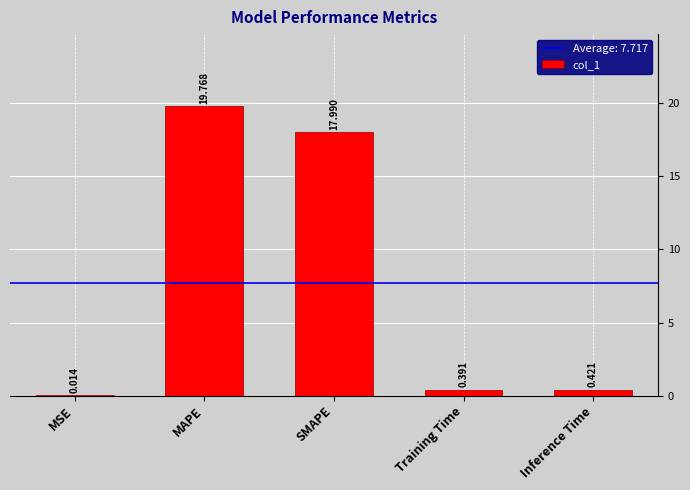

Which label corresponds to the largest value in the chart?

MAPE